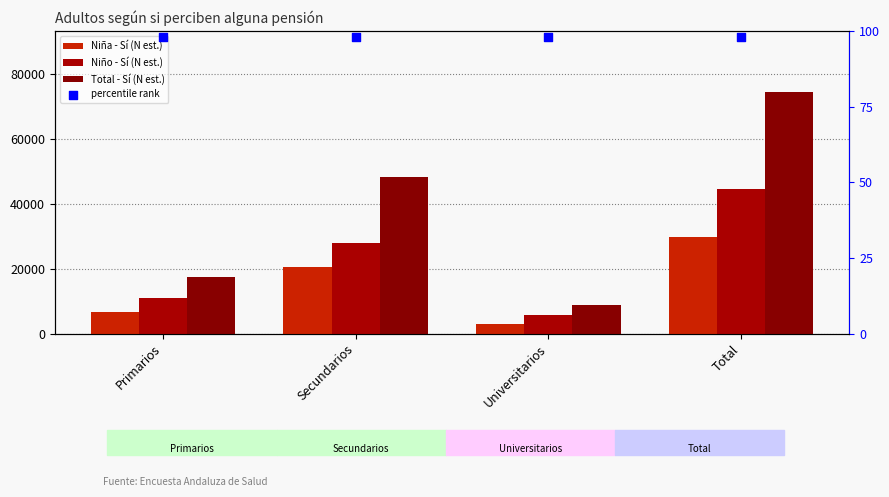

Which series has the widest spread of Y values?

Total - Sí (N est.)